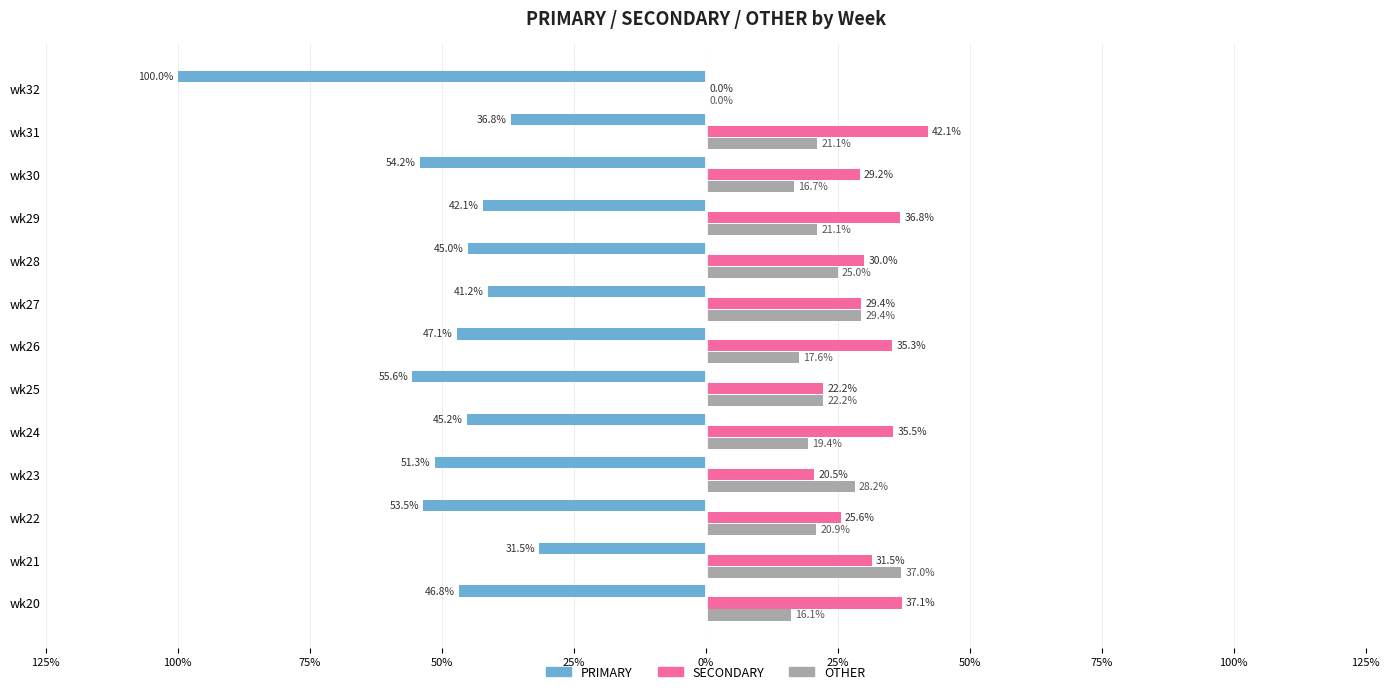

How many bars are there in each group?

3